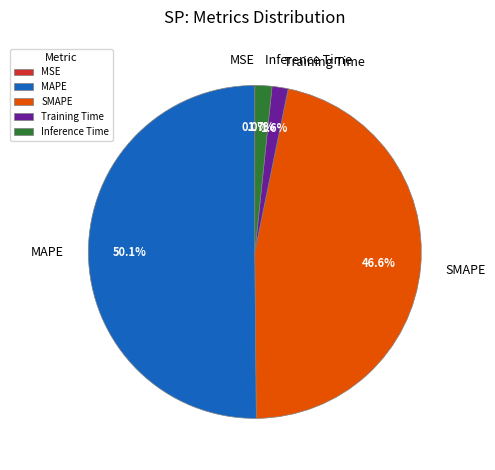

To the nearest percent, what percentage of the pie is MAPE?

50%